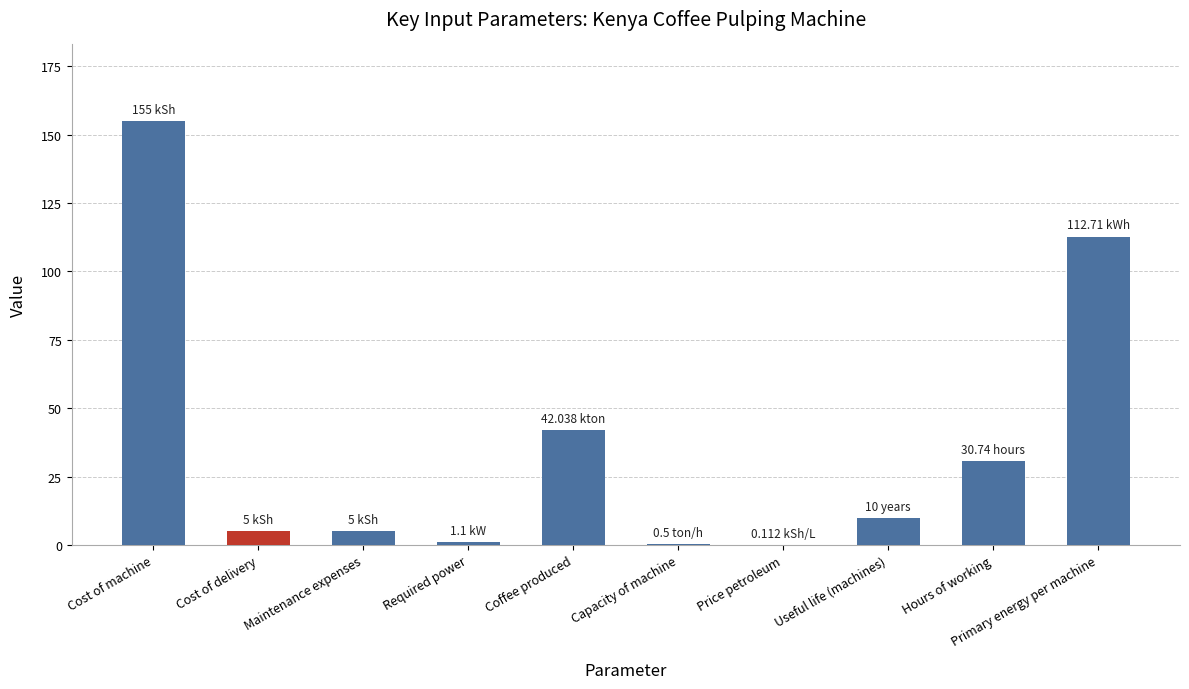

Which label corresponds to the largest value in the chart?

Cost of machine